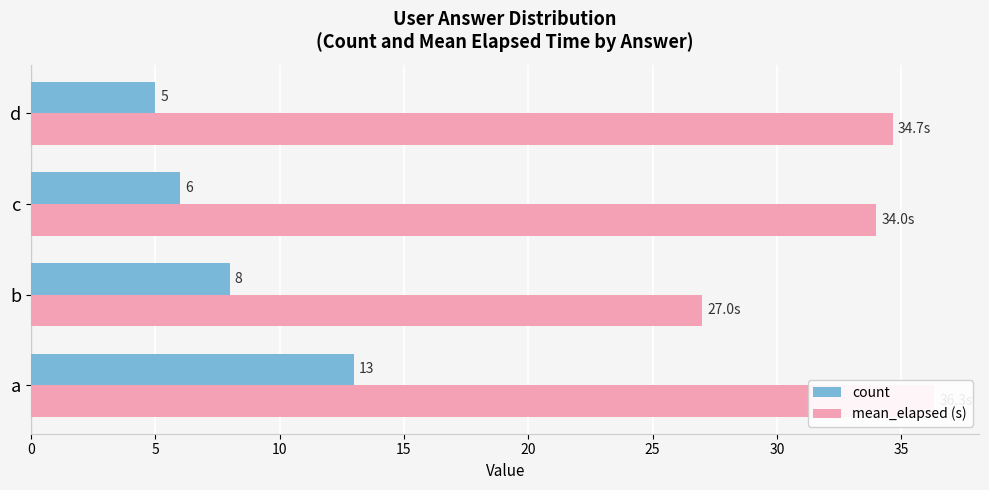

At how many categories does at least one series exceed 34?

2